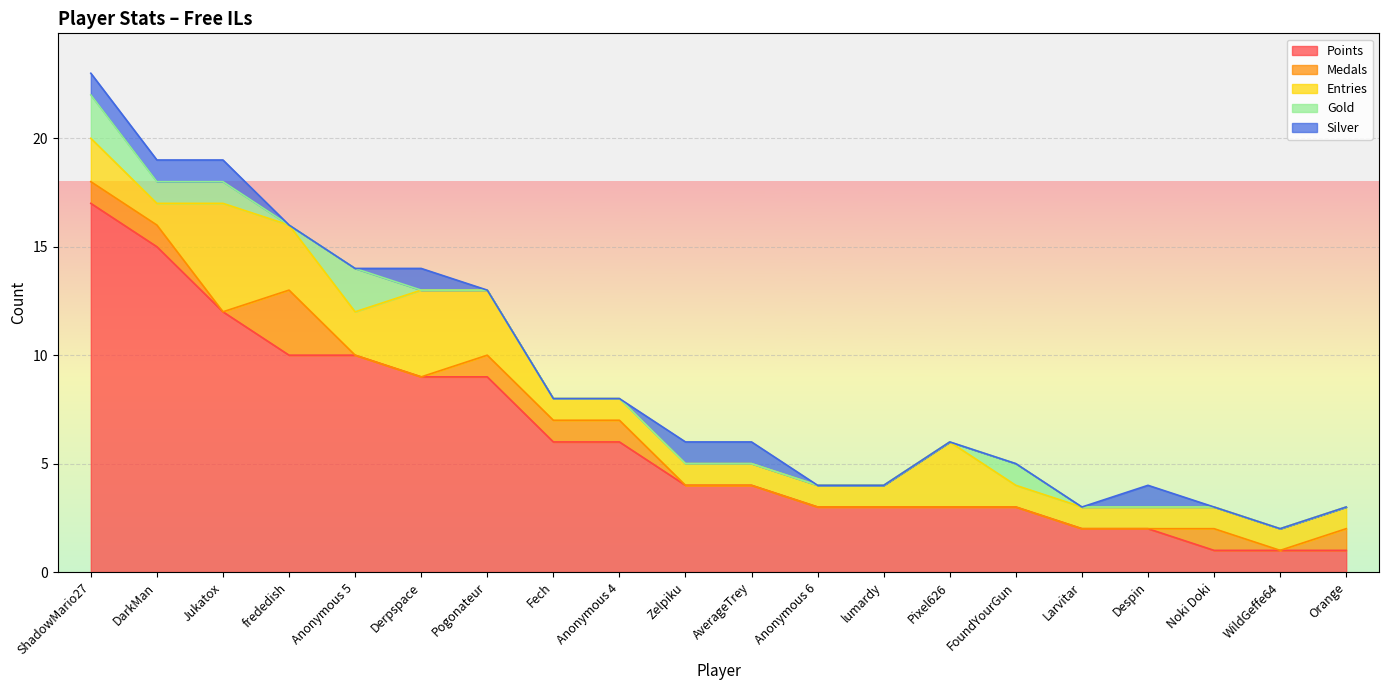

What is the label of the 6th point from the left?

Derpspace